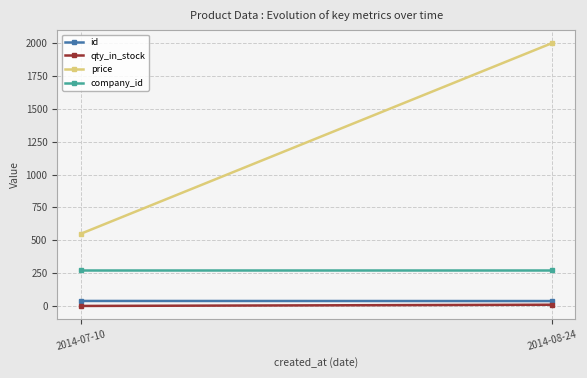

Which series has the widest spread of values?

price